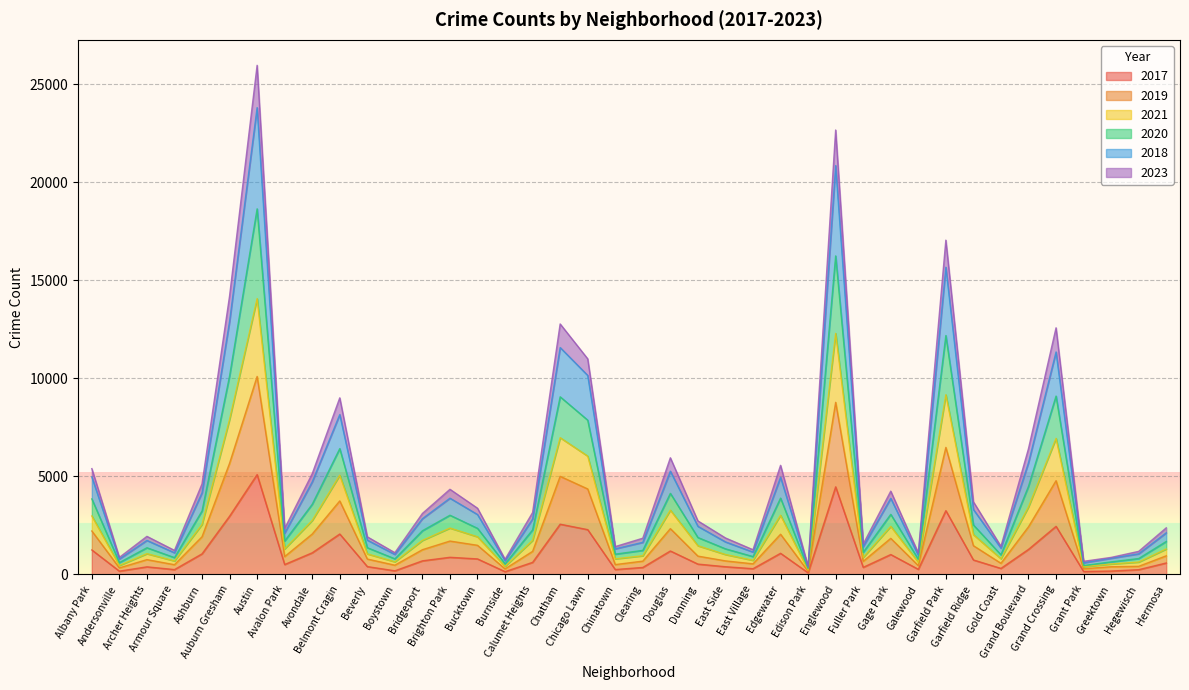

What are all the series names shown in the legend?

2017, 2019, 2021, 2020, 2018, 2023